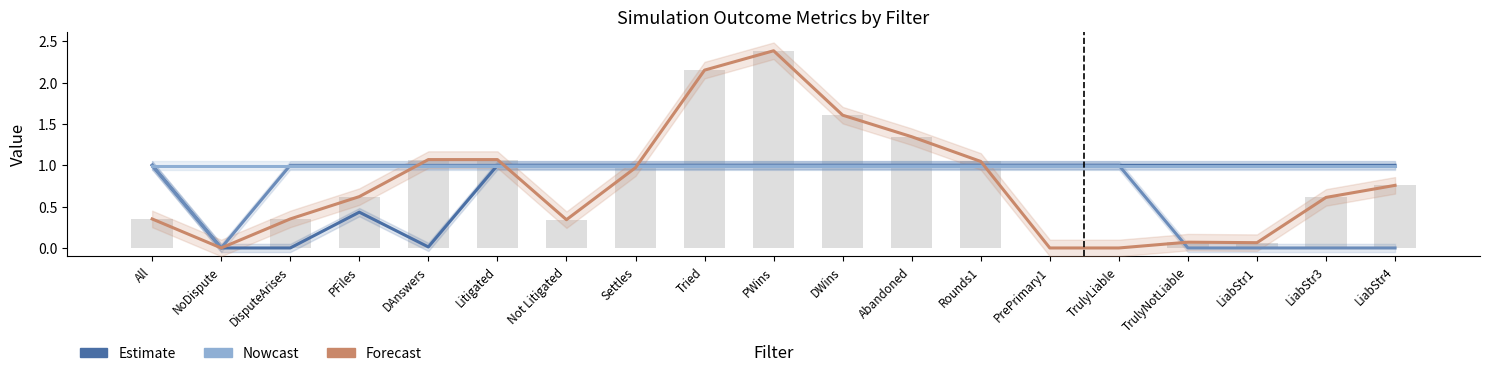

What is the difference between the maximum and minimum values in the False+- series?

2.4